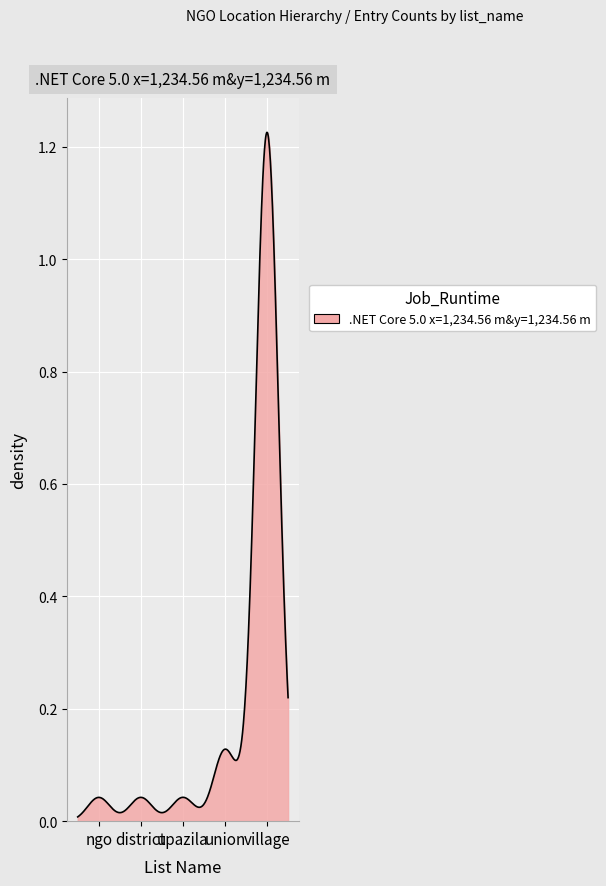

Is this an area chart (filled region under the line)?

Yes